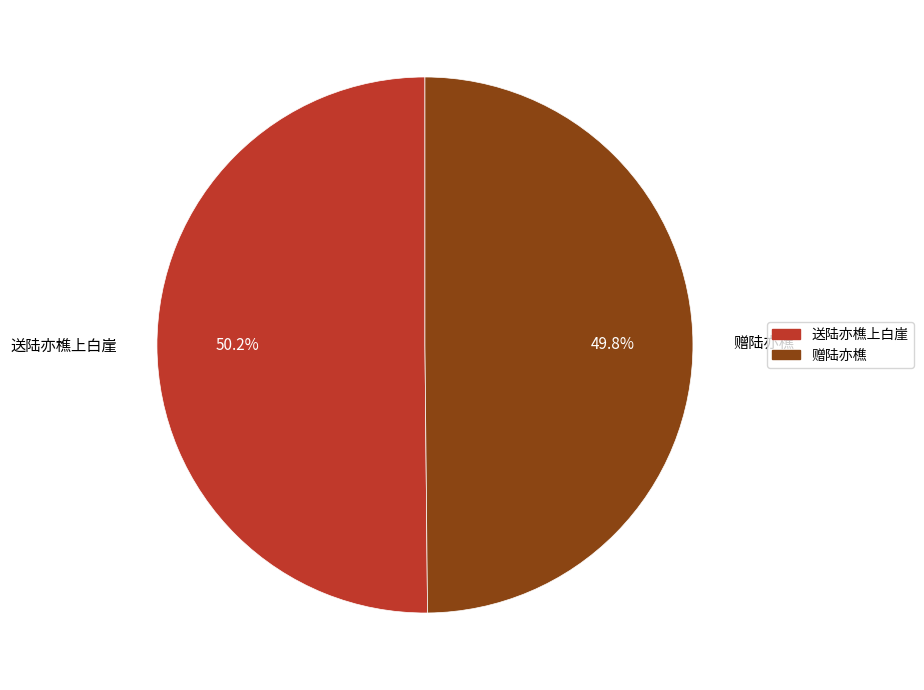

Is there any slice that represents more than half of the pie?

Yes